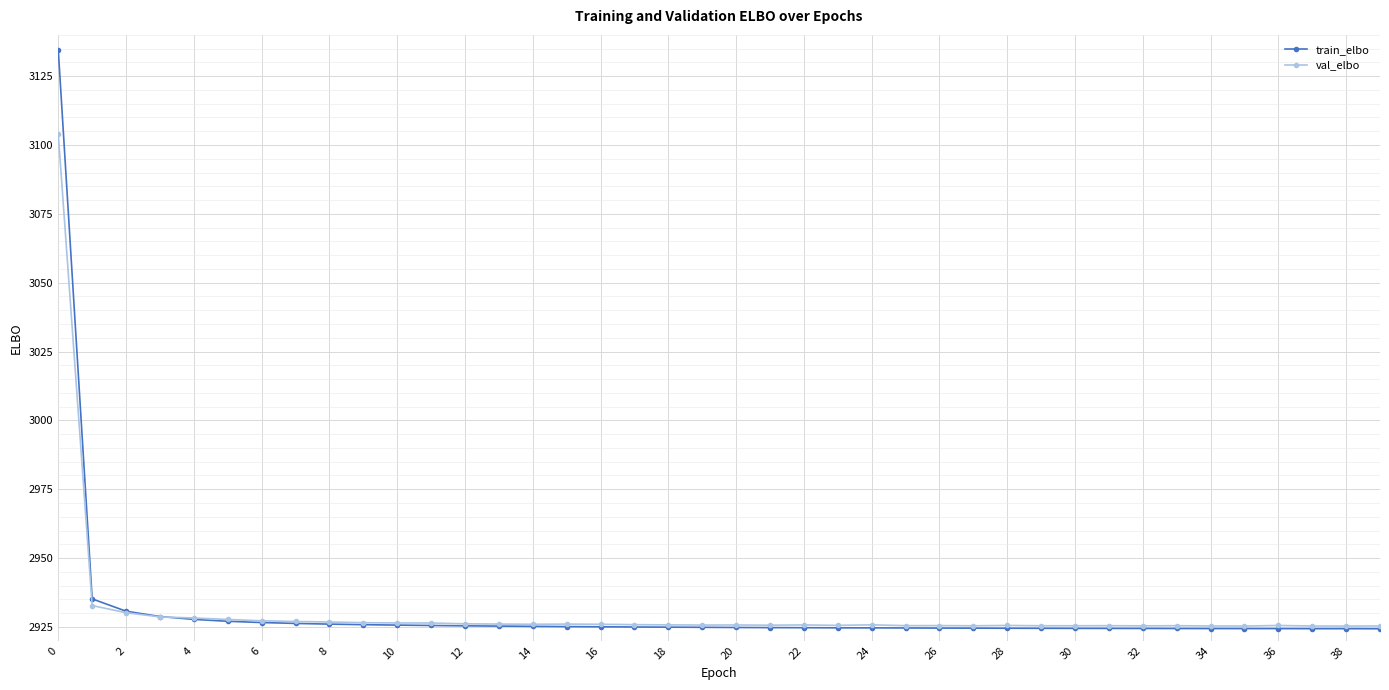

Which series has the largest range (max minus min)?

train_elbo